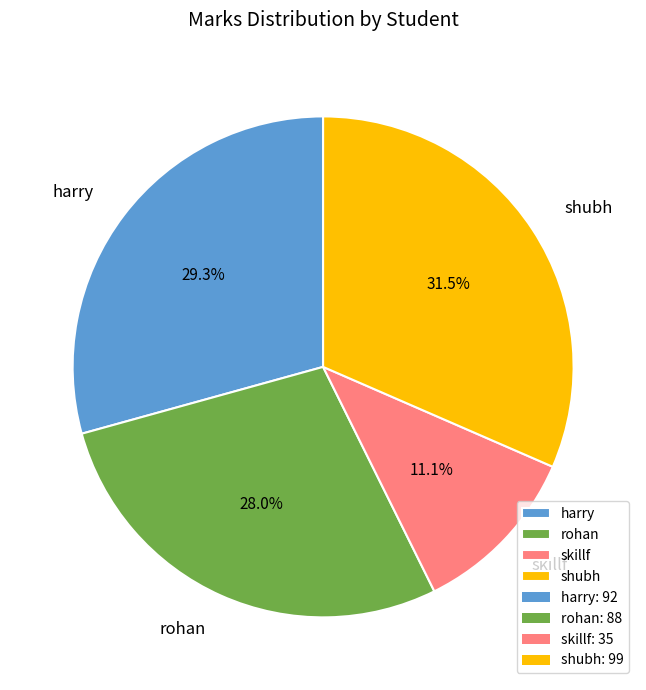

Is there any slice that represents more than half of the pie?

No